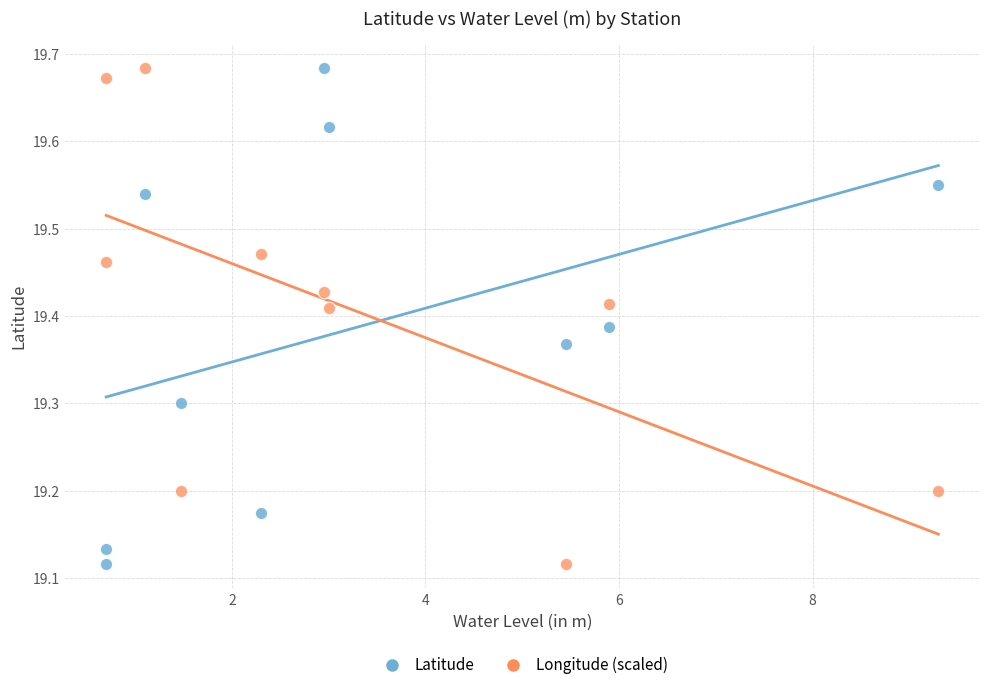

What are all the series names shown in the legend?

Latitude, Longitude (scaled)